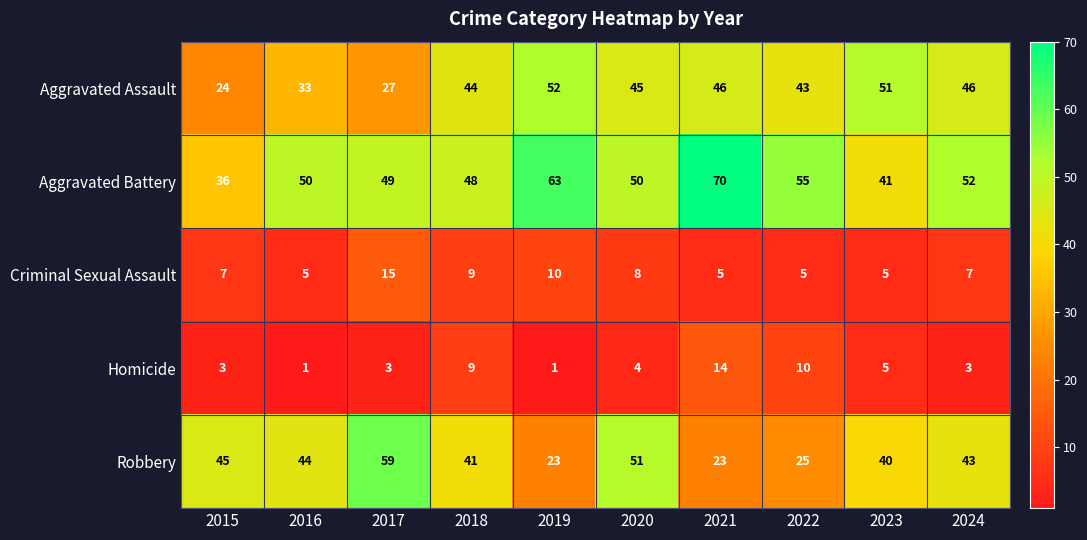

Which category has the highest value in the Criminal Sexual Assault series?

2017